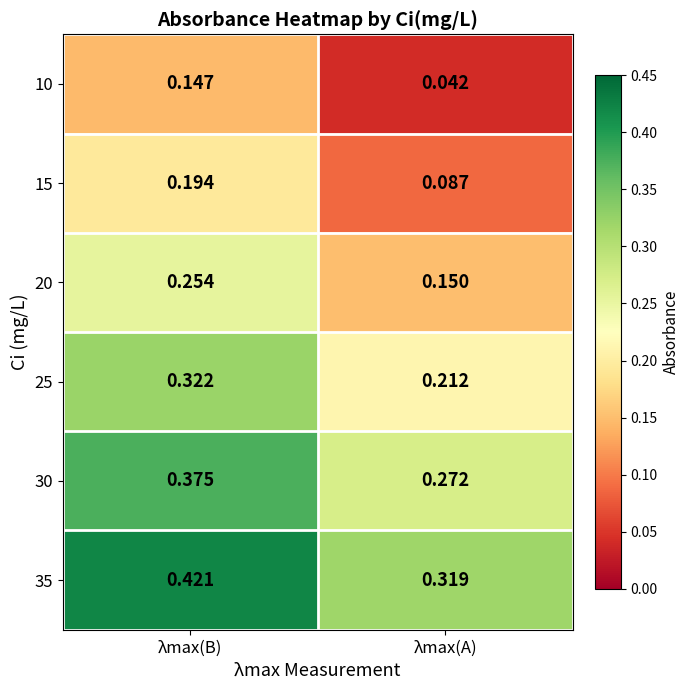

Where is 20 nearest to the value 0?

λmax(A)